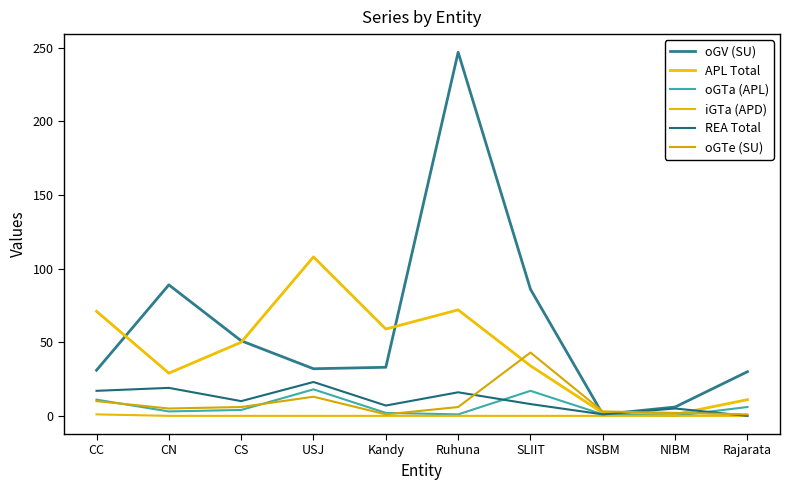

What is the average value of the oGTe (SU) series?

9